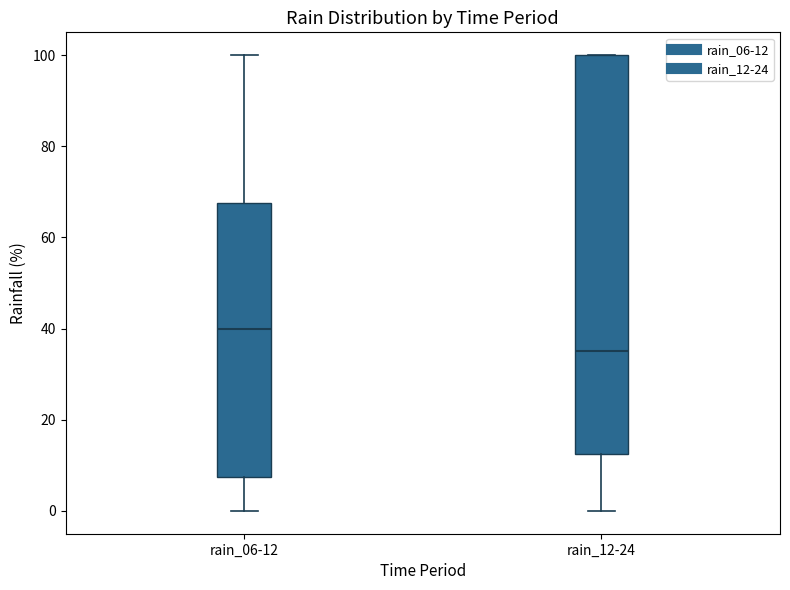

Reading left to right, transcribe this box plot: for each box, give where its median line is, the range the box spans, and where its two whiskers end, as read against the y-axis. The values are not printed on the chart, so give them approximately, as read against the axis.

rain_06-12: median 40, box 8 to 68, whiskers 0 to 100
rain_12-24: median 36, box 12 to 100, whiskers 0 to 100